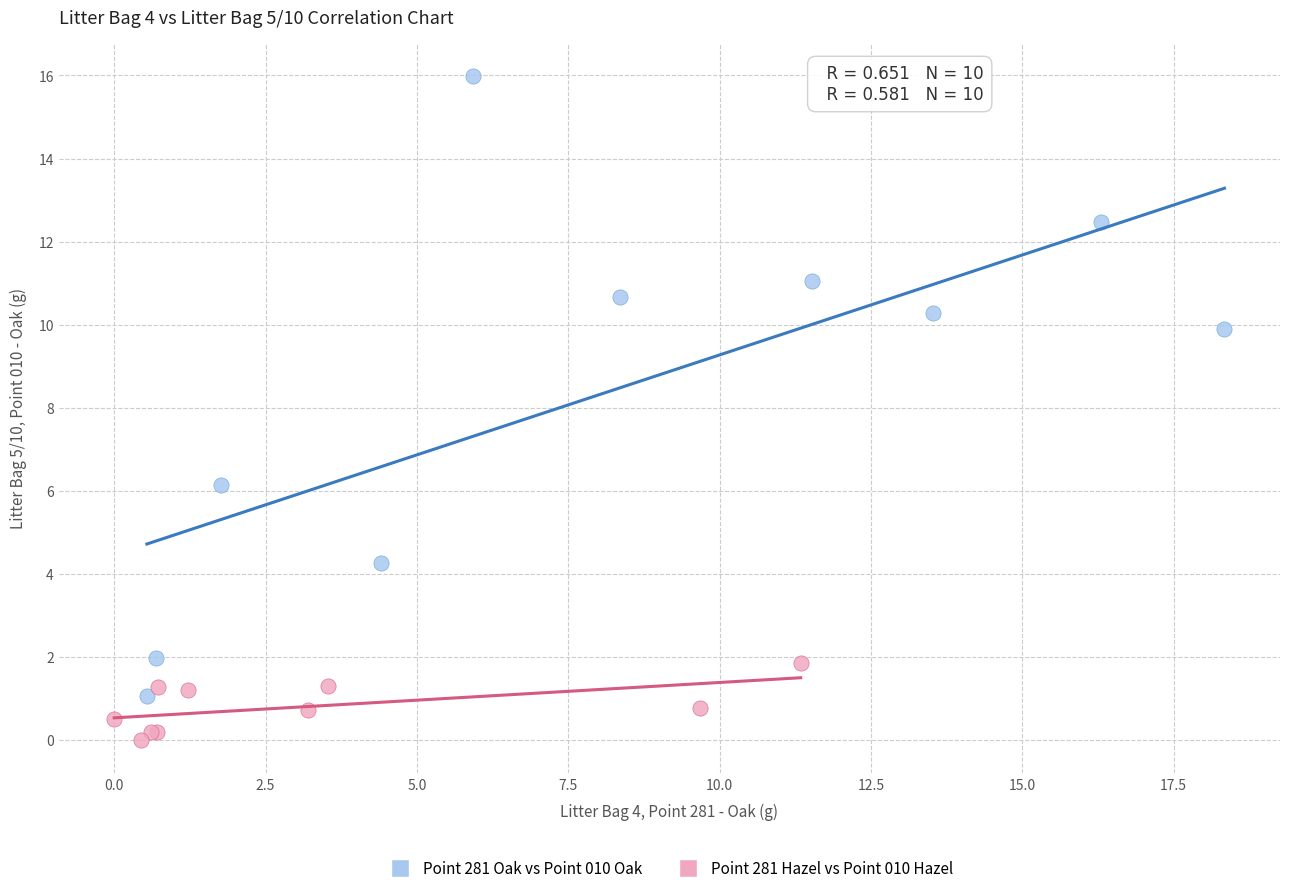

Which series reaches the maximum Y coordinate?

Point 281 Oak vs Point 010 Oak